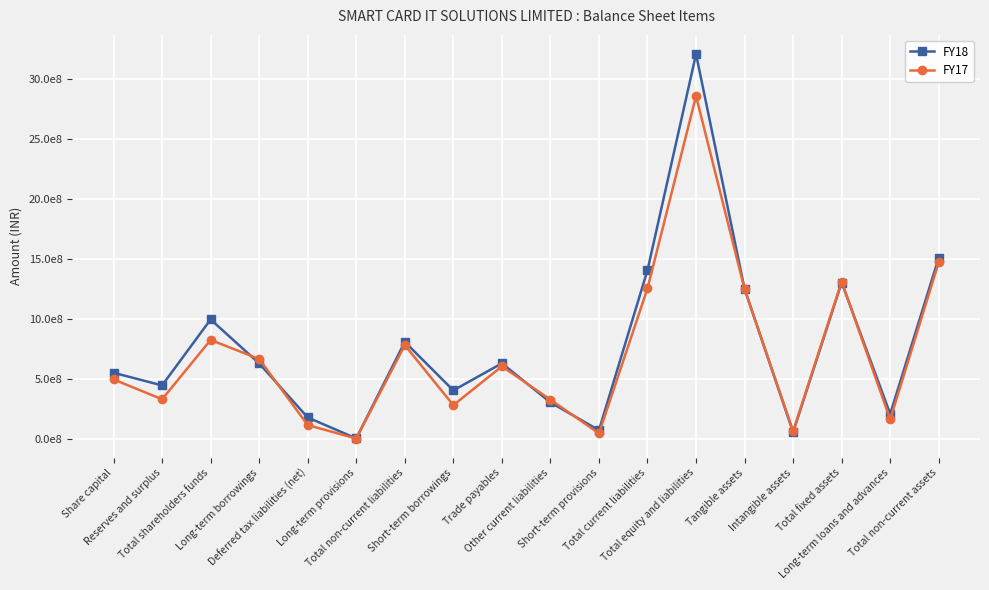

True or false: FY18 has more than 2 interior local peaks.

True